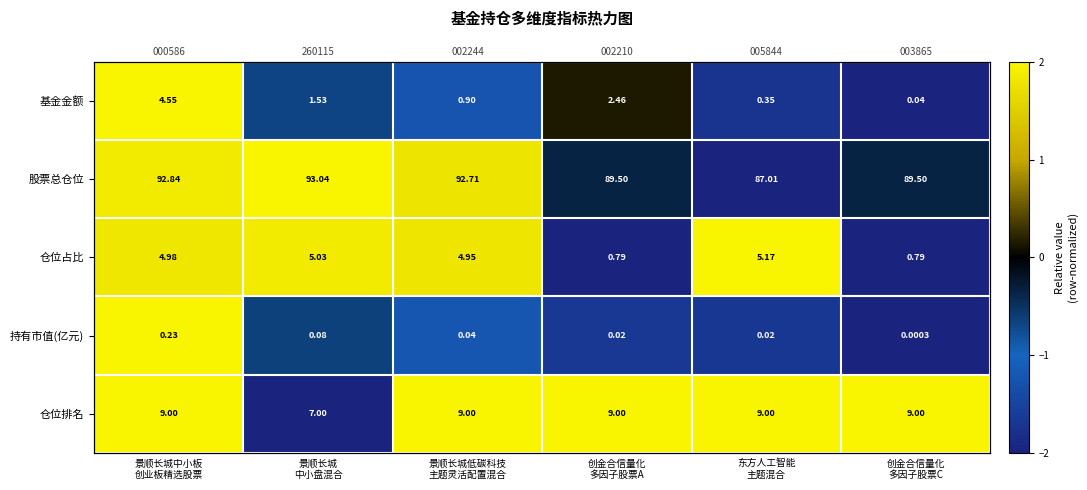

At which label does 股票总仓位 reach its peak?

景顺长城 中小盘混合